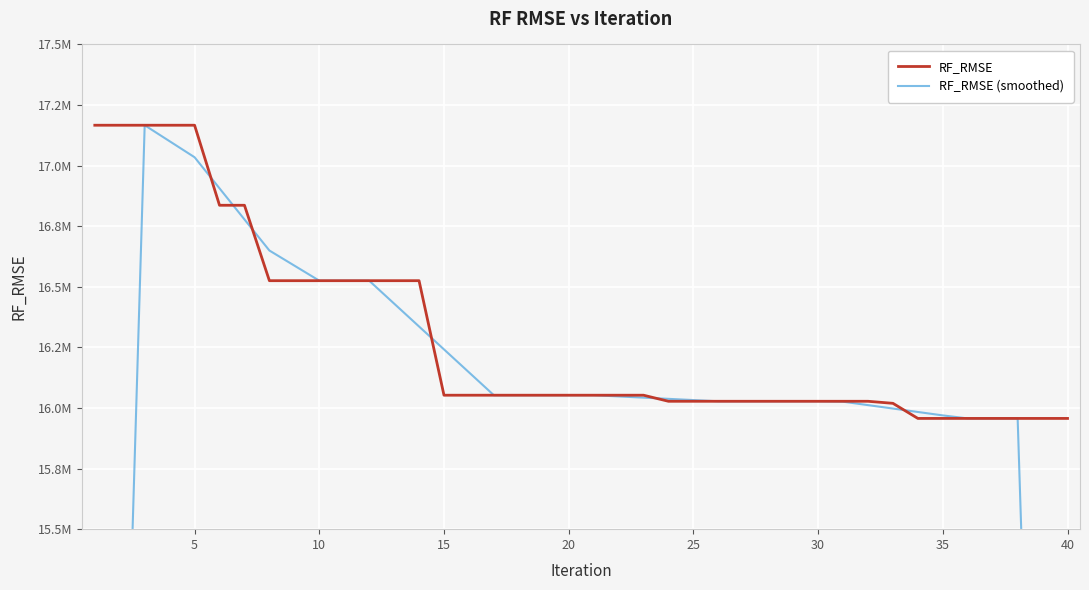

Which series has the largest total across all categories?

RF_RMSE